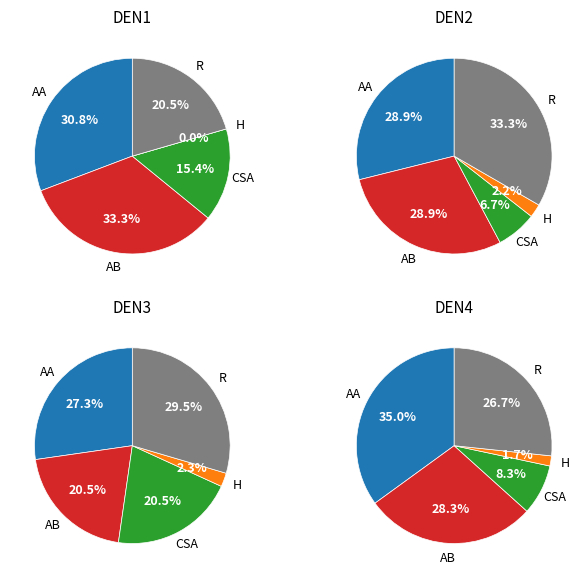

True or false: Robbery accounts for 27% of the total.

True